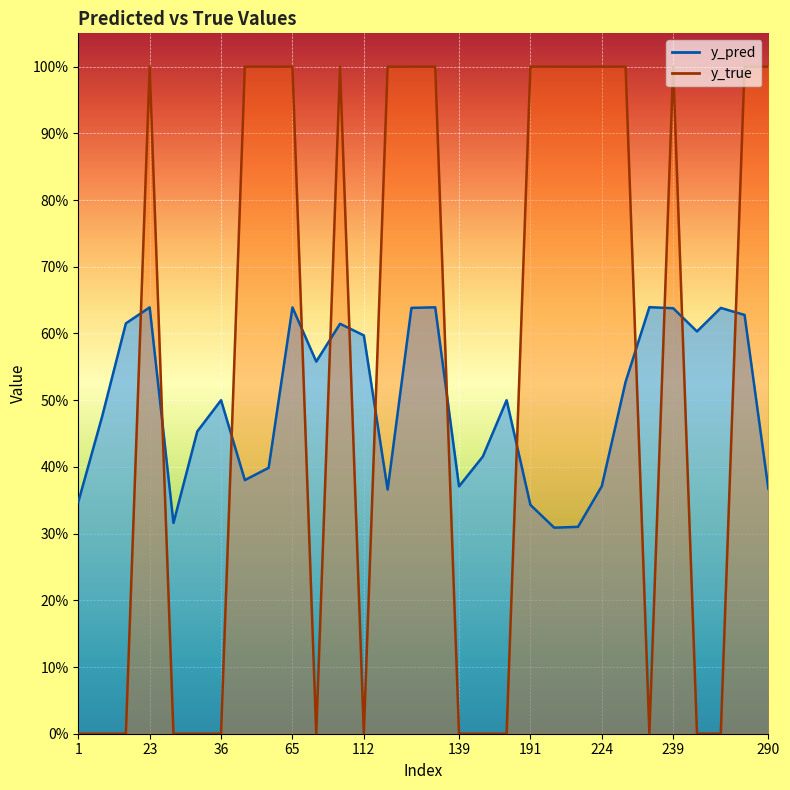

At how many categories does at least one series exceed 0?

30